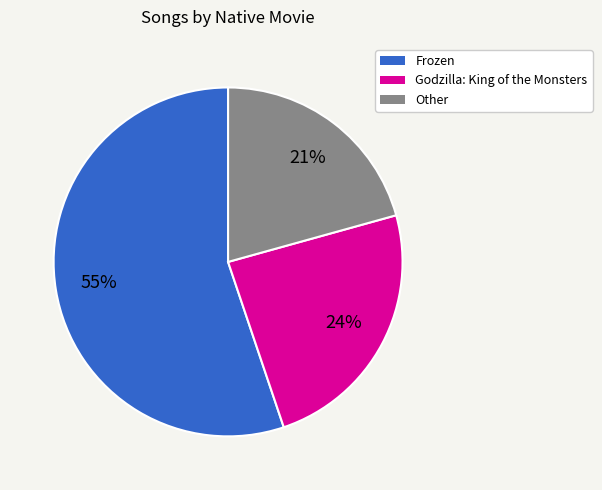

To the nearest percent, what is the difference between the largest and smallest slice percentages?

34%